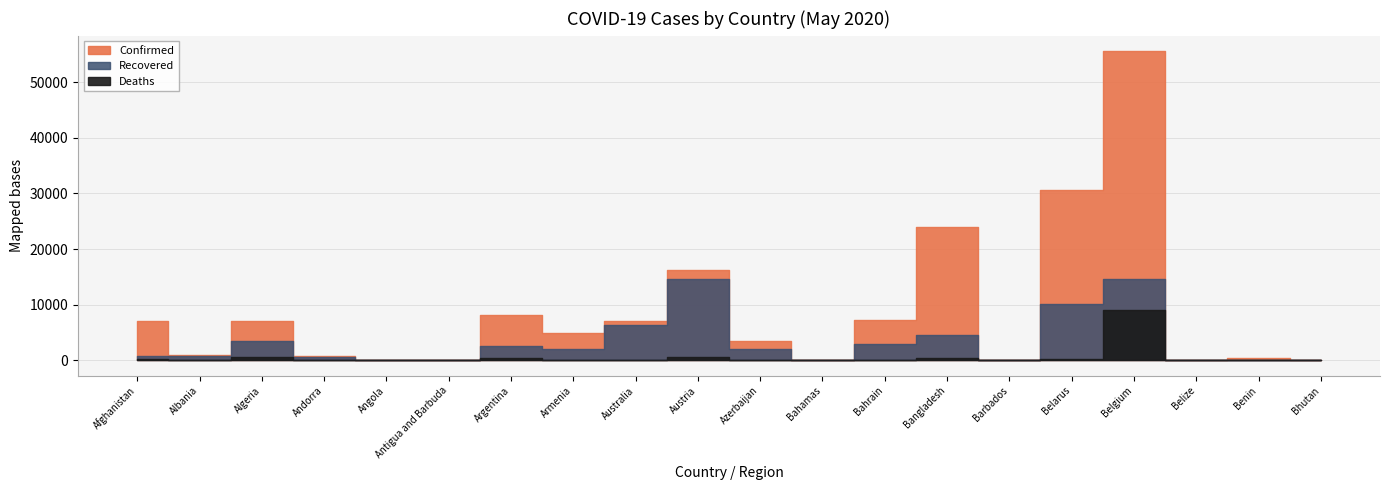

The value of Deaths at Austria is 894. True or false?

False